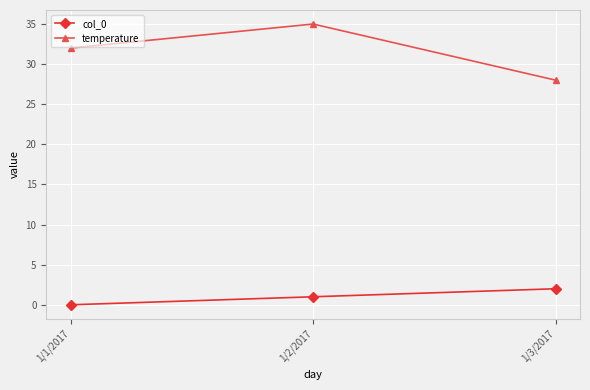

What is the value of the temperature point at the 1st from the left?

32